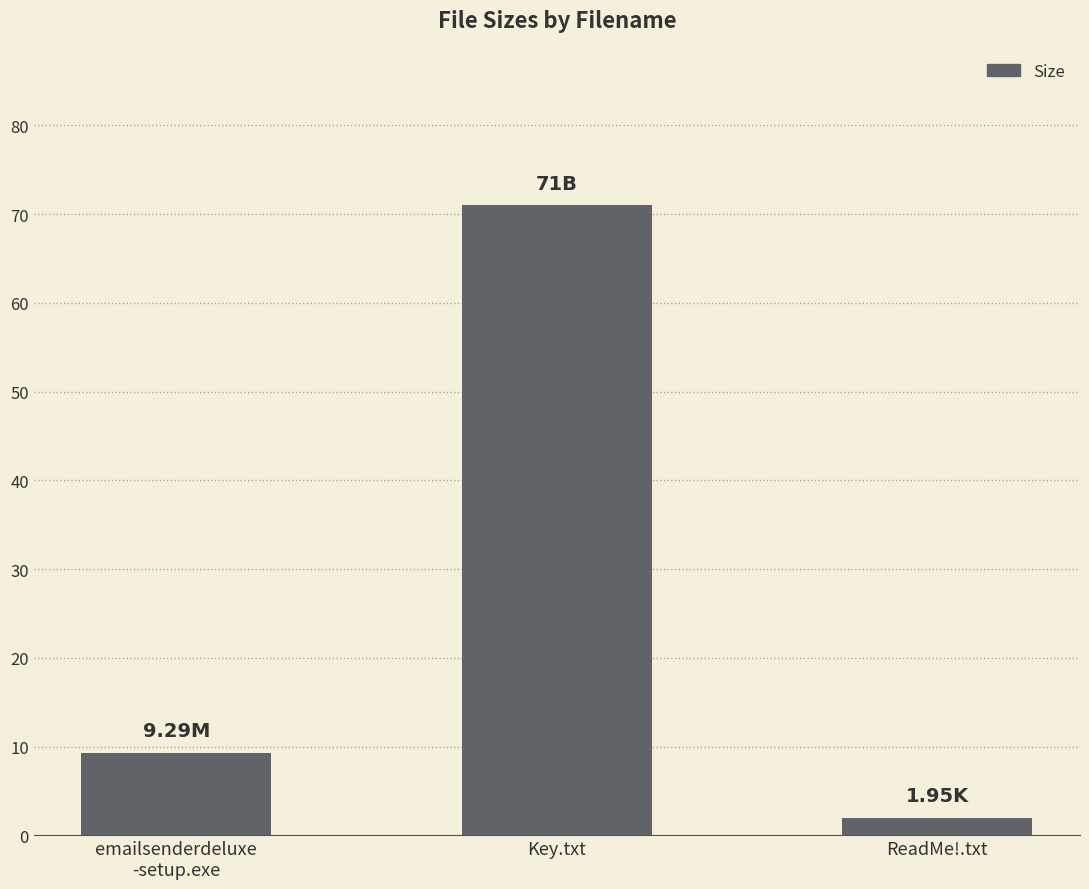

What is the sum of all values?

82.2